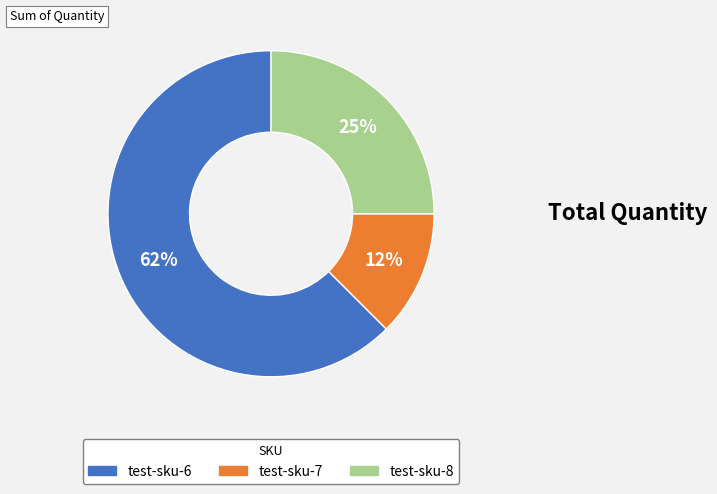

What is the smallest slice in the pie chart?

test-sku-7